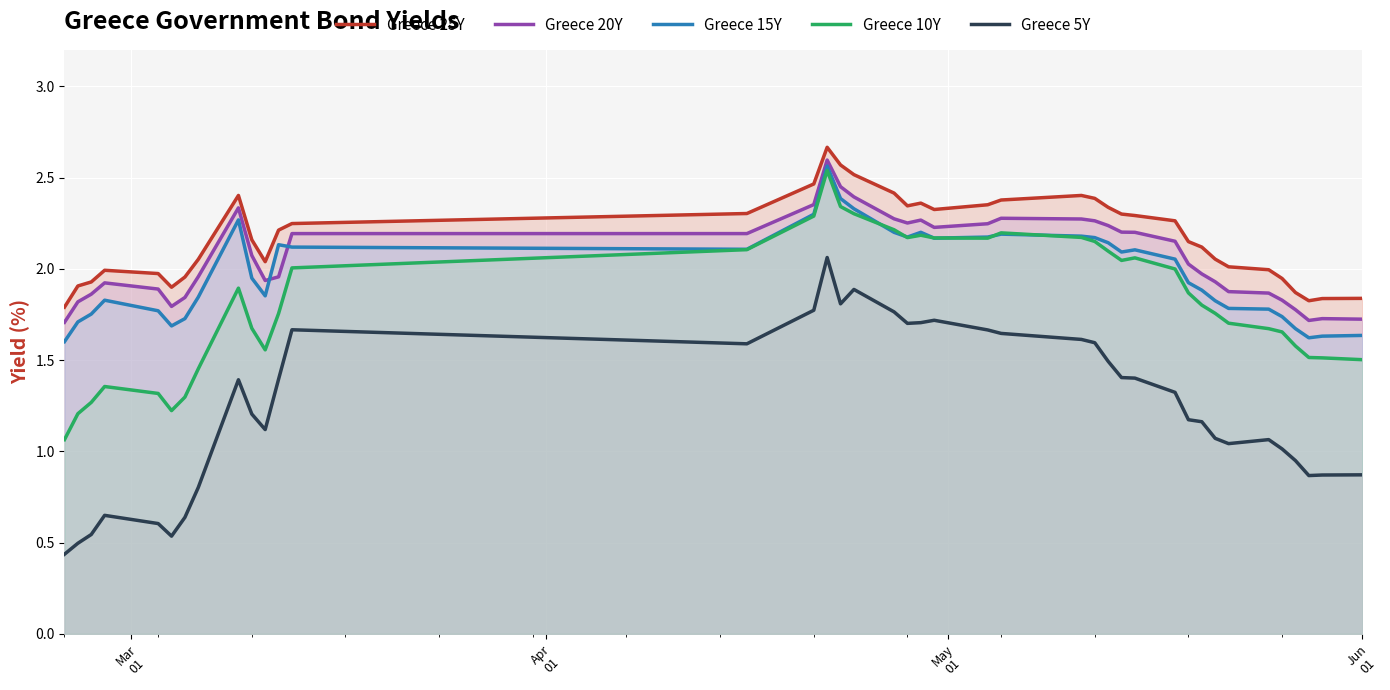

Which series has the largest range (max minus min)?

Greece 5Y